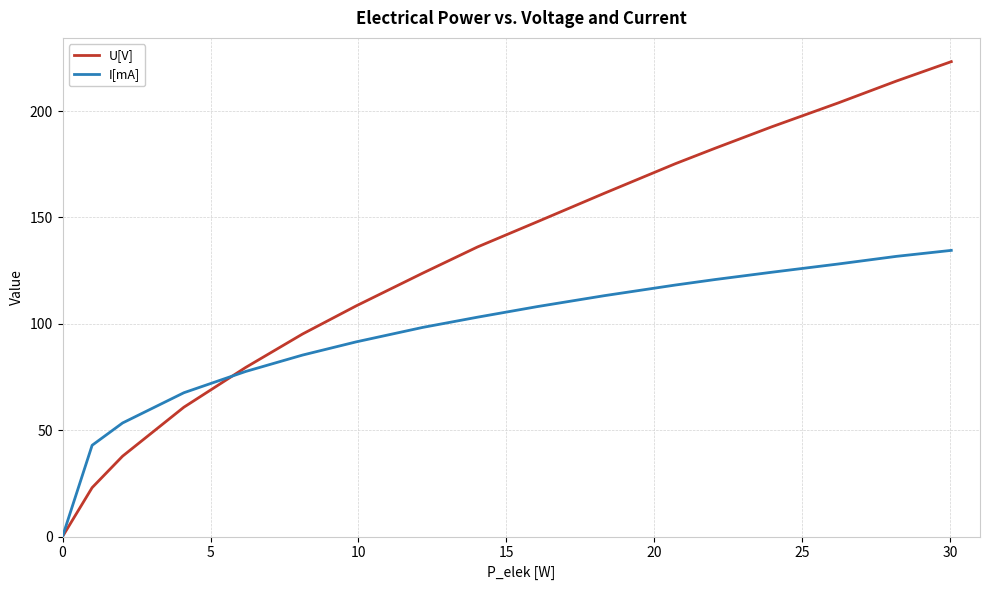

True or false: I[mA] has more than 0 interior local peaks.

False